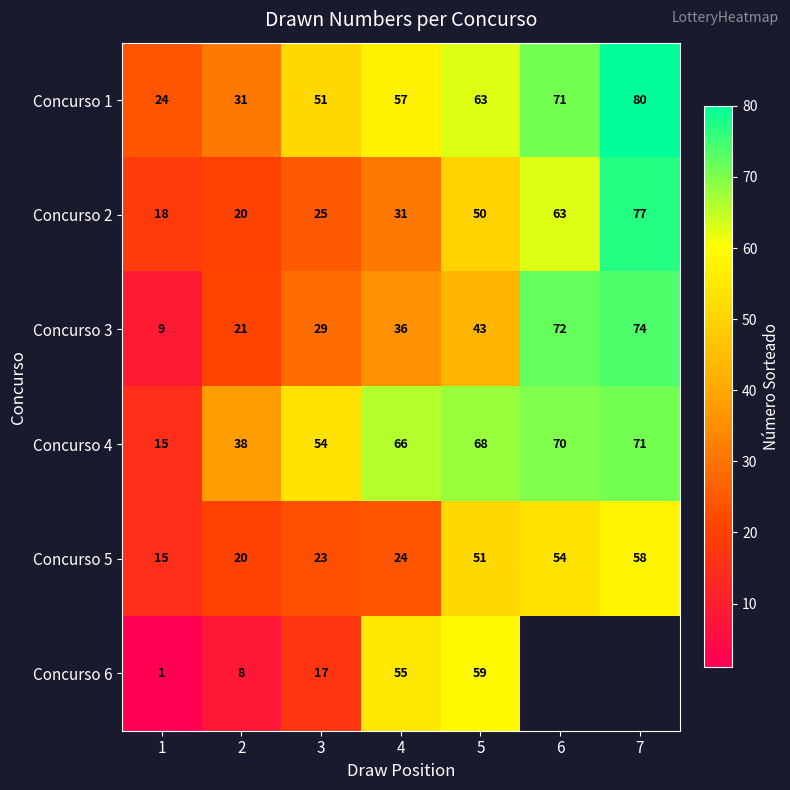

At which label is Concurso 5 closest to 36?

4